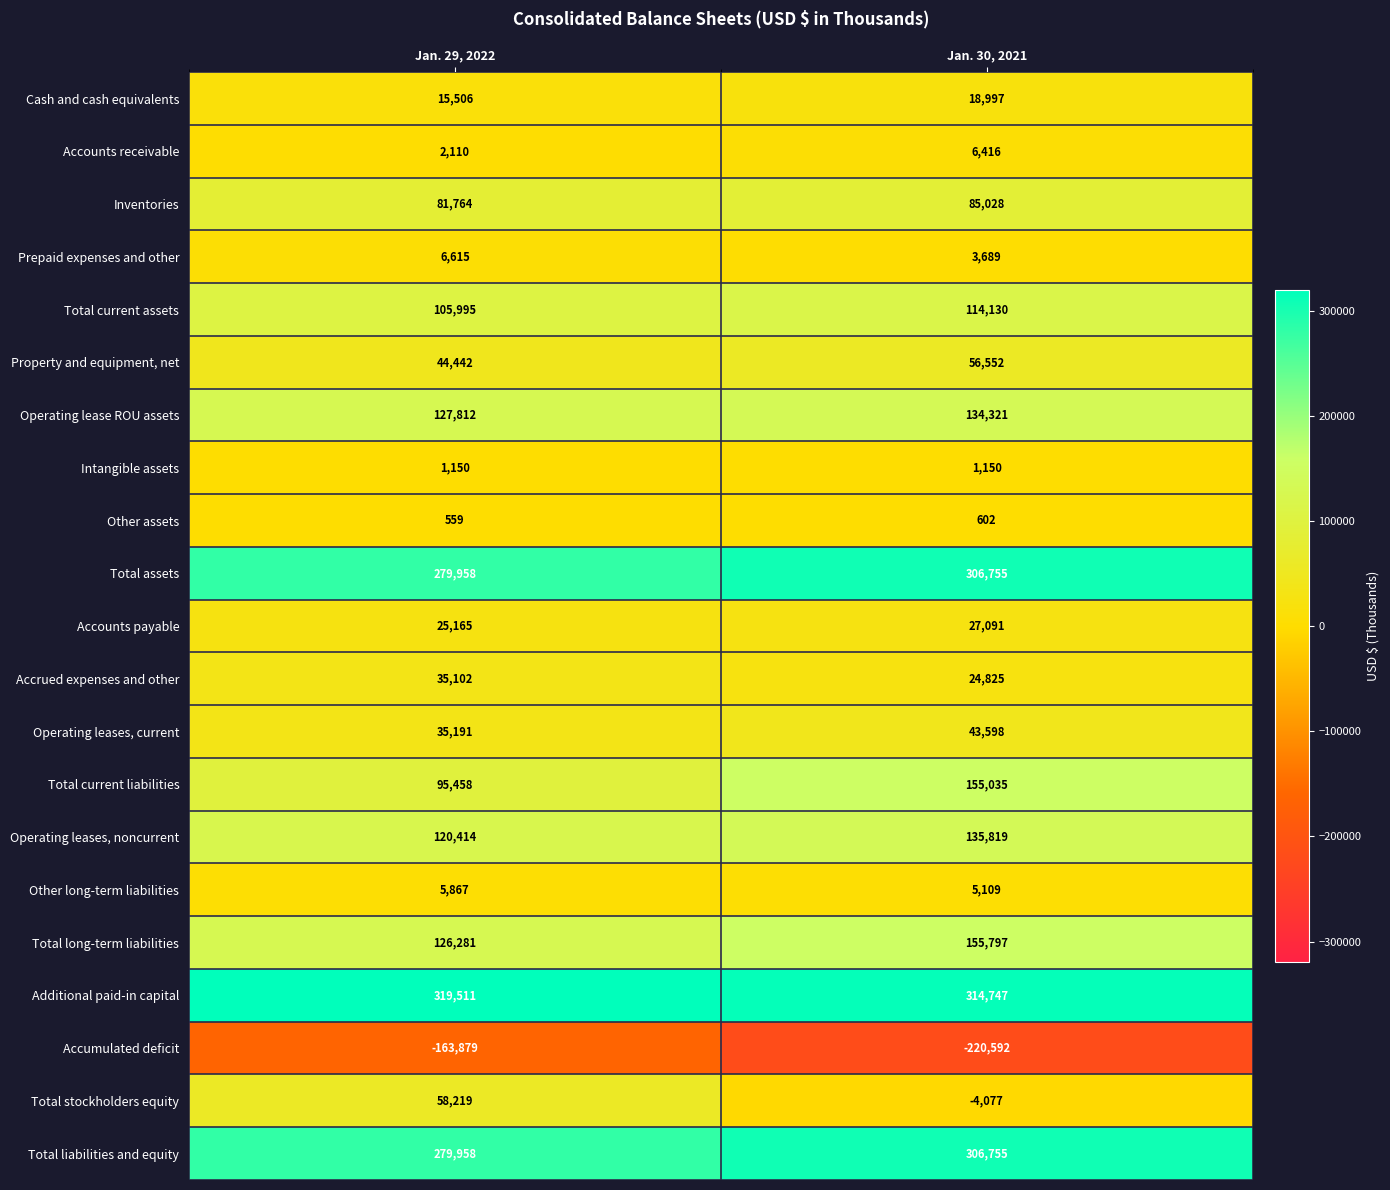

Where is Accounts receivable nearest to the value 4263?

Jan. 29, 2022